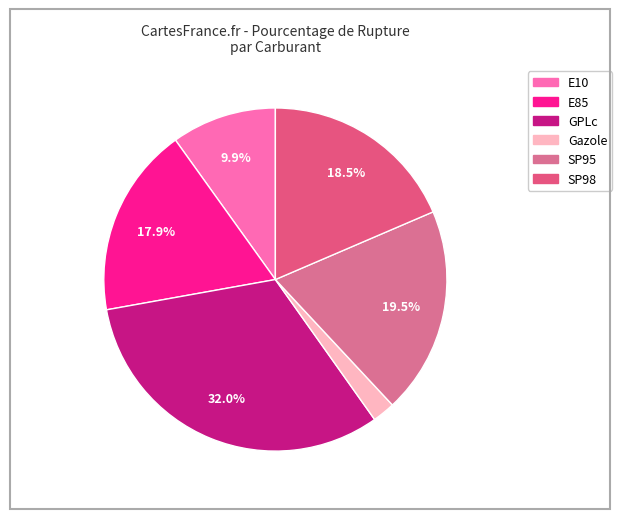

Is it true that SP98 is 19% of the pie?

True